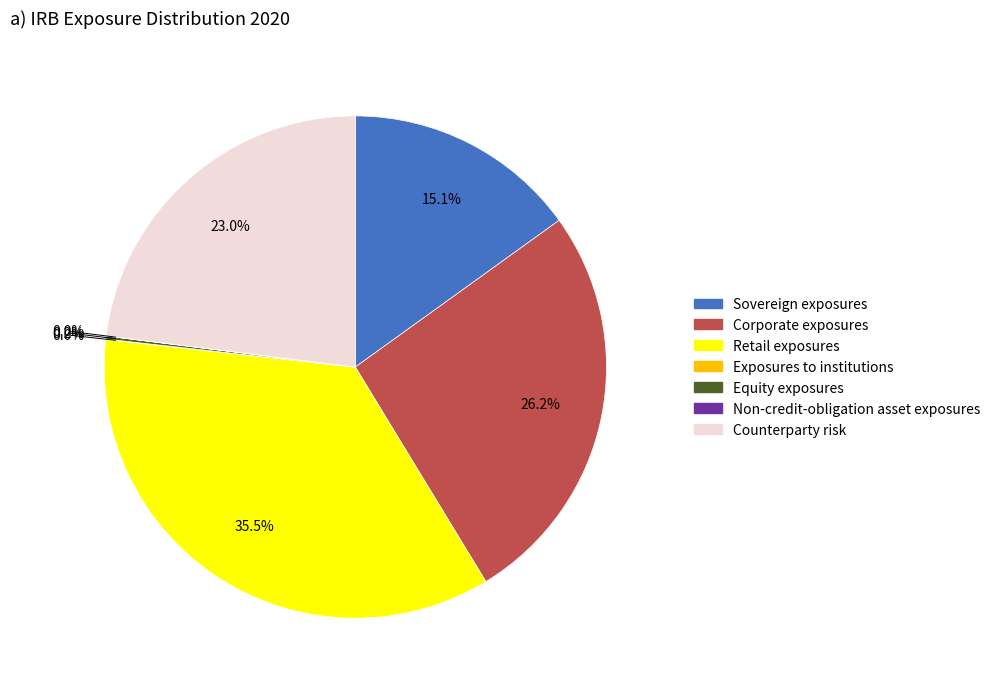

Which slice is the largest?

Retail exposures